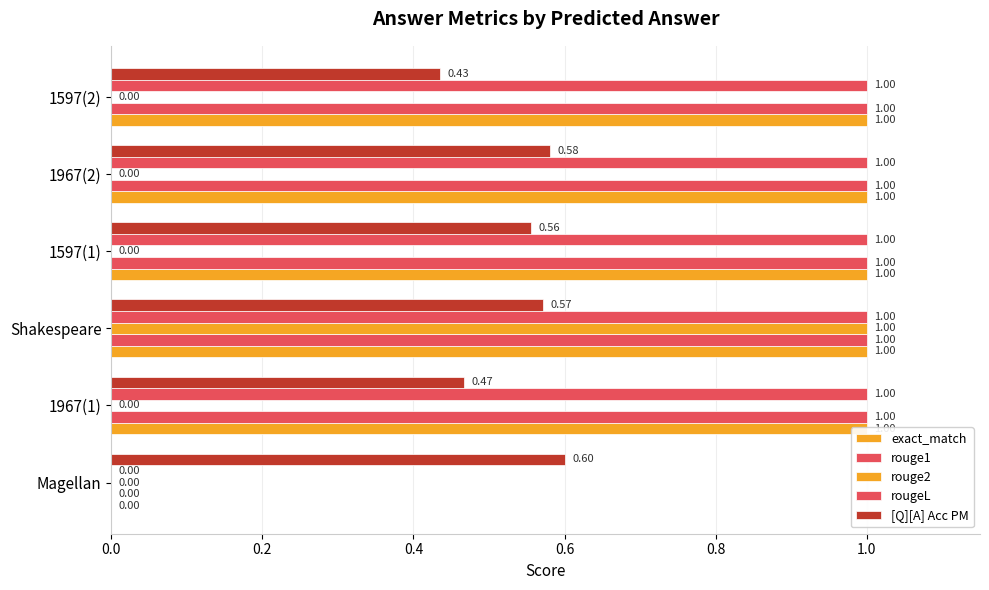

Reading left to right, list all the values displayed in this chart.

exact_match: 0.0=0.0	0.2=1.0	0.4=1.0	0.6=1.0	0.8=1.0	1.0=1.0
rouge1: 0.0=0.0	0.2=1.0	0.4=1.0	0.6=1.0	0.8=1.0	1.0=1.0
rouge2: 0.0=0.0	0.2=0.0	0.4=1.0	0.6=0.0	0.8=0.0	1.0=0.0
rougeL: 0.0=0.0	0.2=1.0	0.4=1.0	0.6=1.0	0.8=1.0	1.0=1.0
[Q][A] Acc PM: 0.0=0.6	0.2=0.5	0.4=0.6	0.6=0.6	0.8=0.6	1.0=0.4